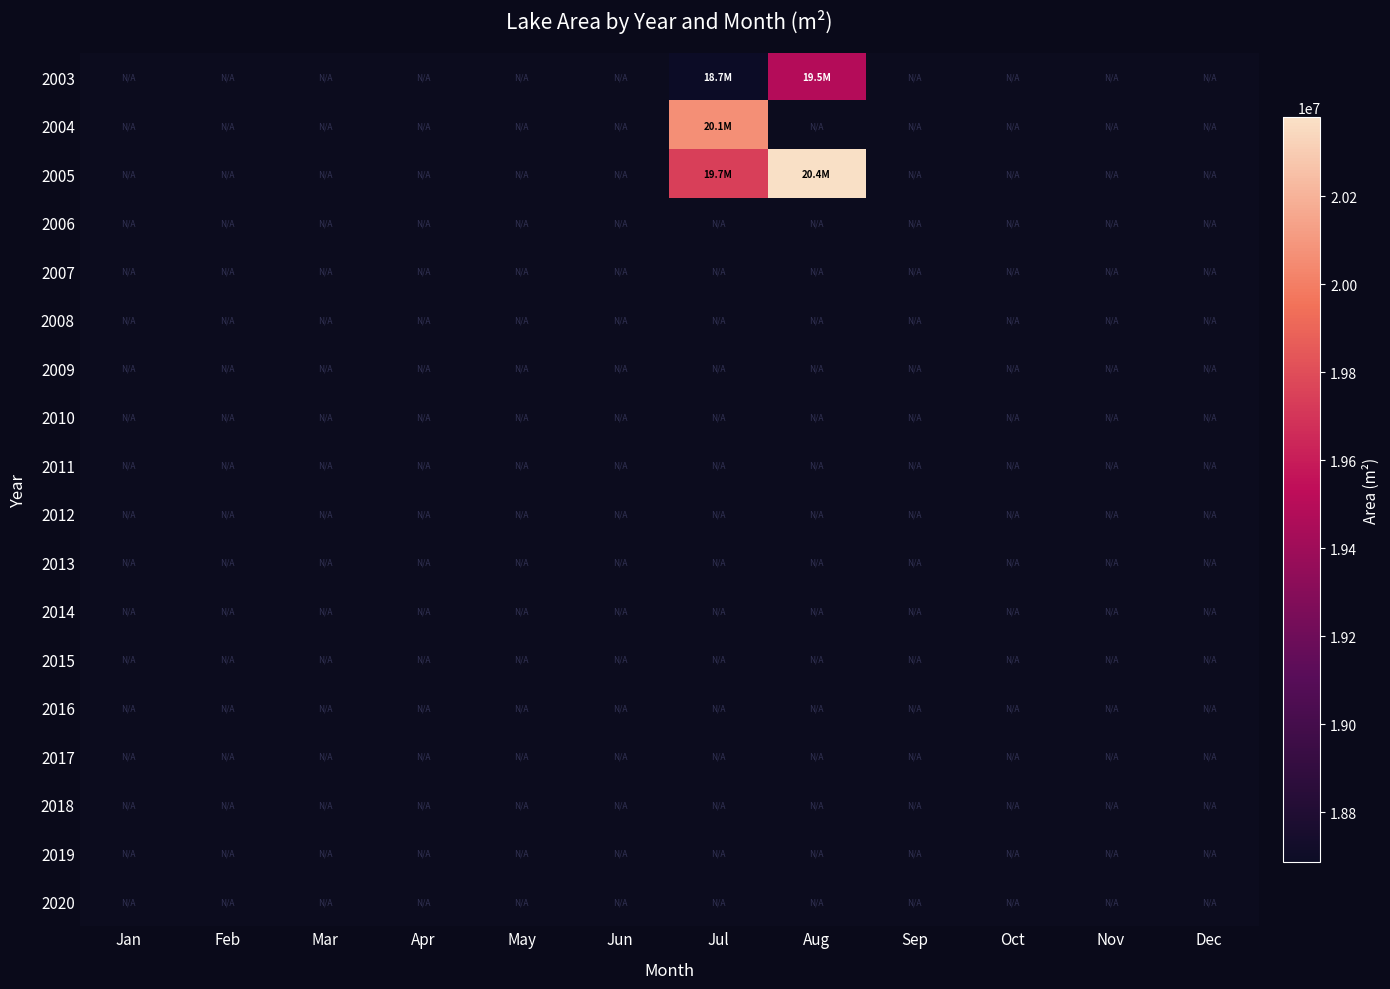

Between Apr and Aug, which is larger?

Aug